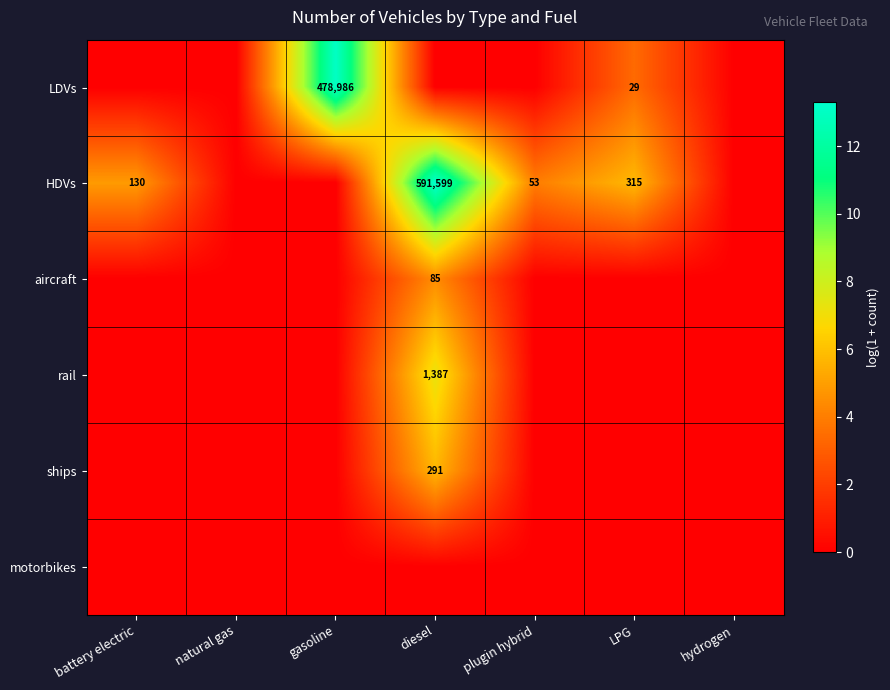

The value of rail at diesel is 1387. True or false?

True